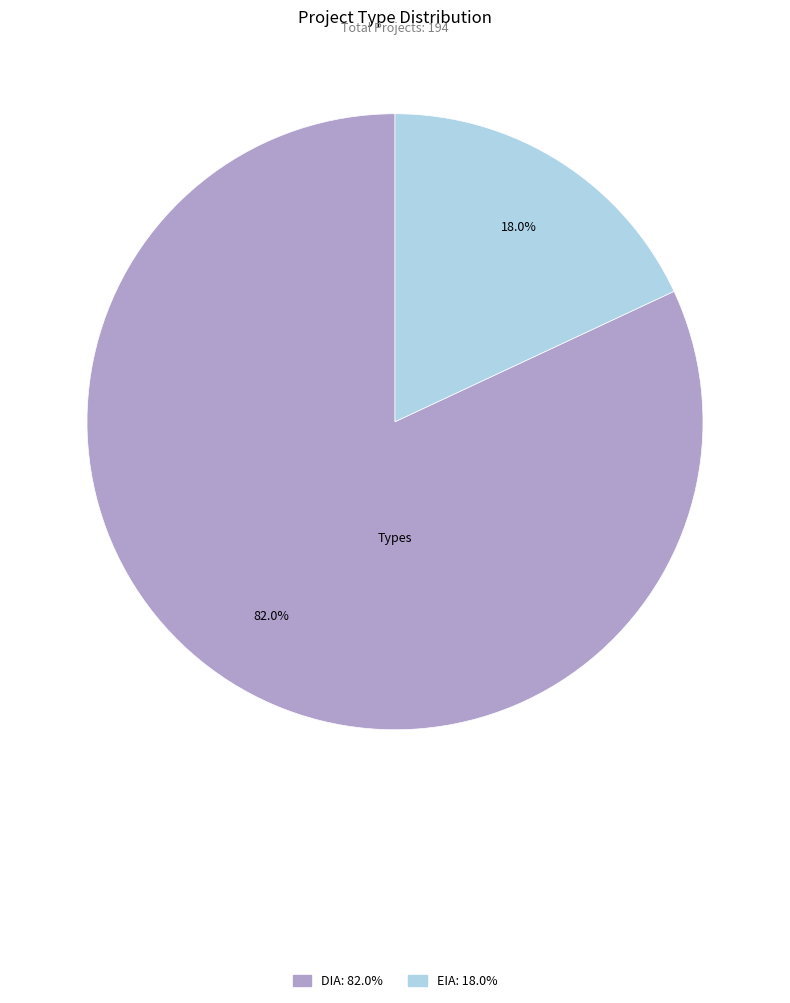

Which has a higher value, EIA or DIA?

DIA